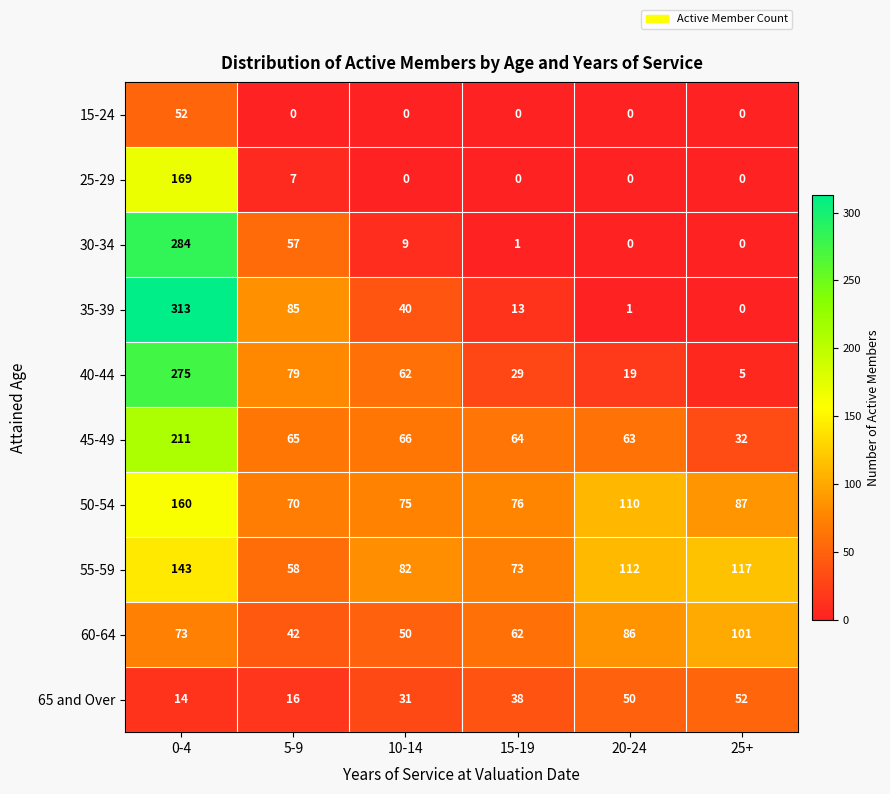

What is the average value of the 50-54 series?

96